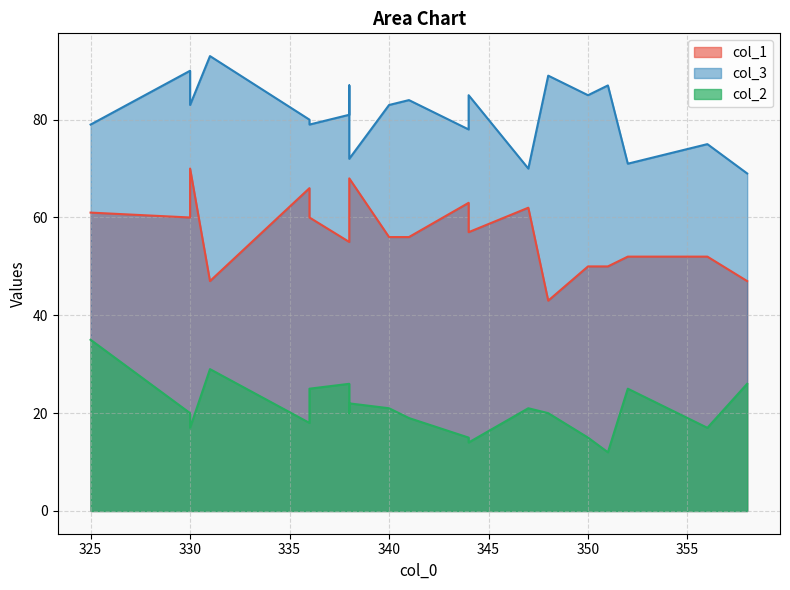

Is it true that col_1 equals 43 at 348?

True